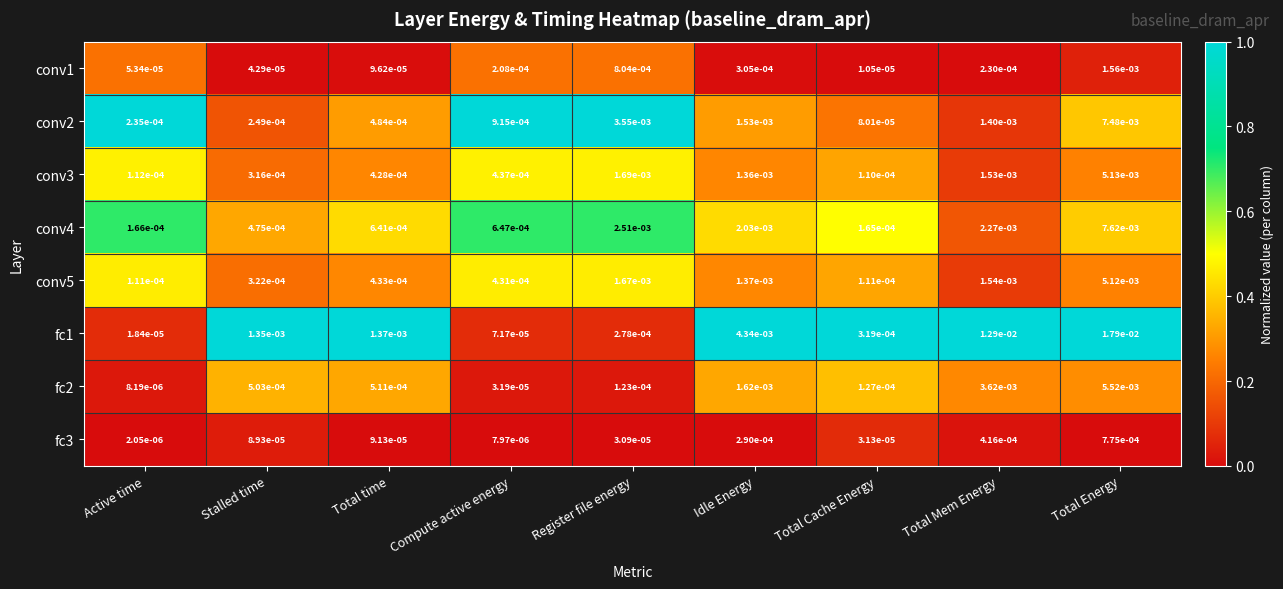

Which series changed the most between Register file energy and Idle Energy?

fc1